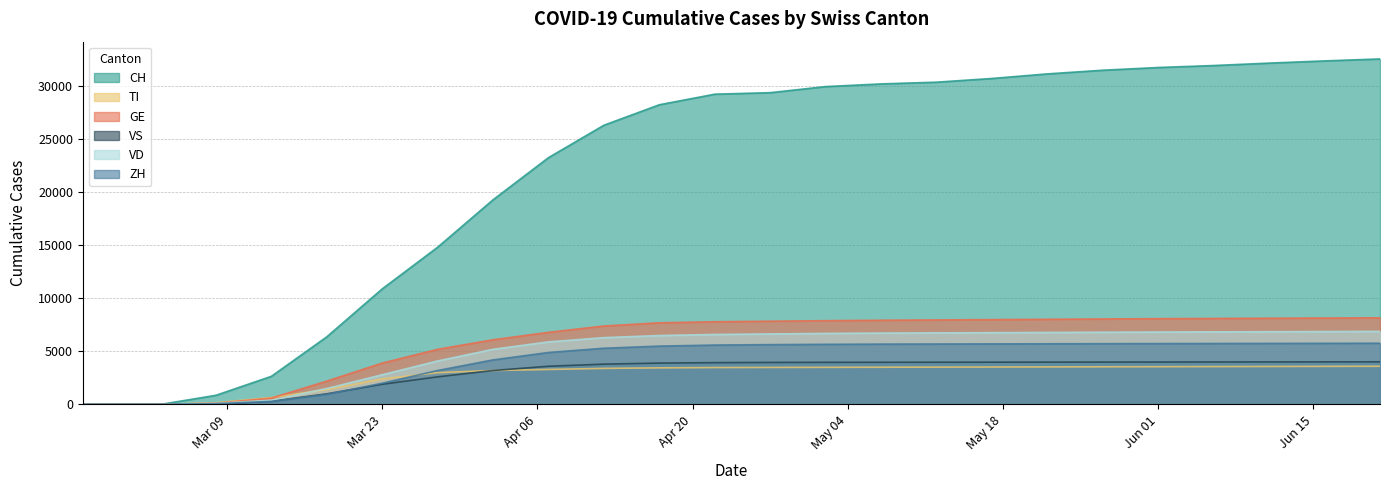

What are all the series names shown in the legend?

CH, TI, GE, VS, VD, ZH